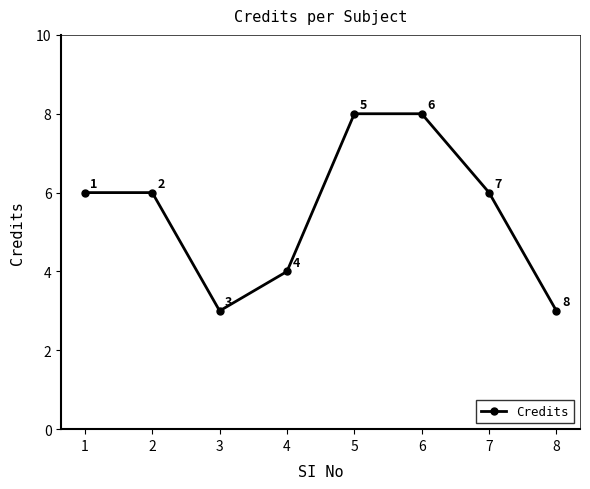

What is the sum of all values?

44